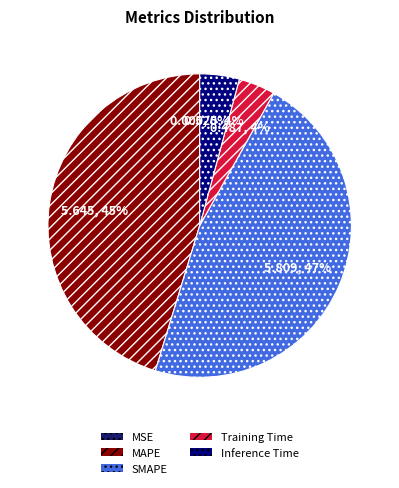

The MAPE slice represents 40% of the pie. True or false?

False